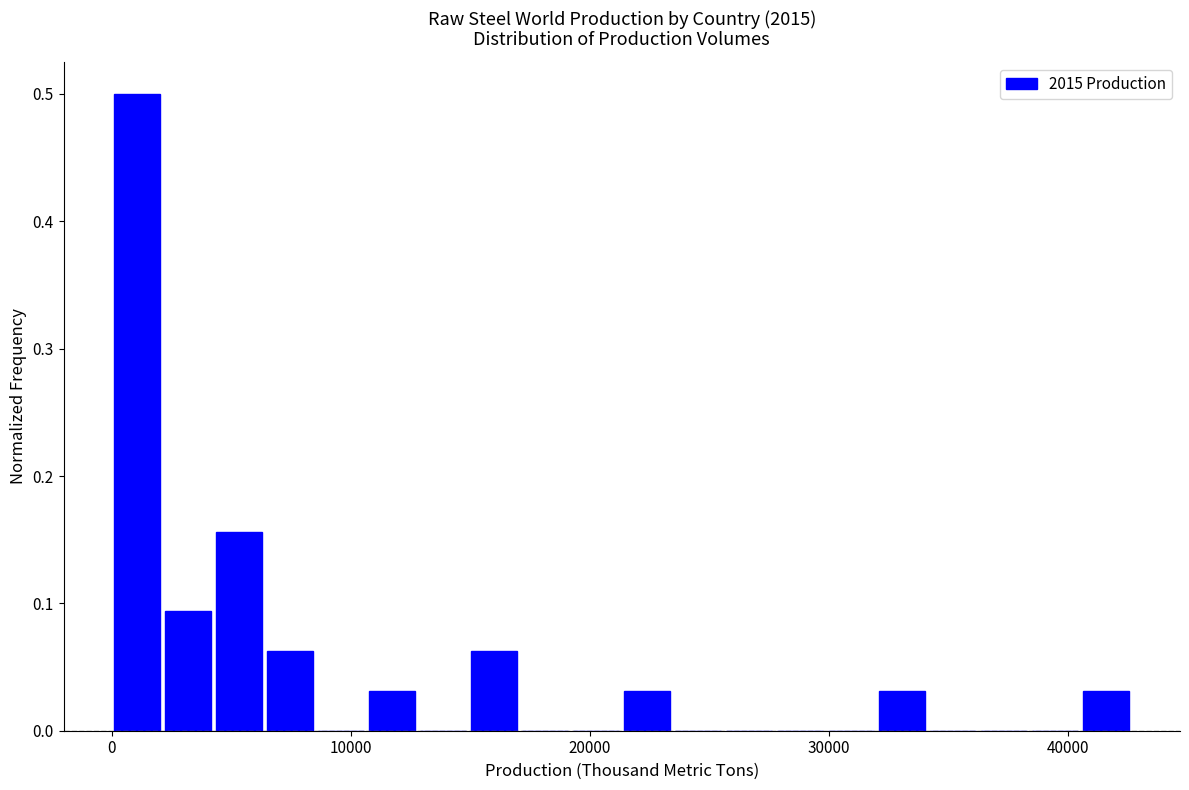

Read against the x-axis, roughly where is the centre of the tallest bar?

1000